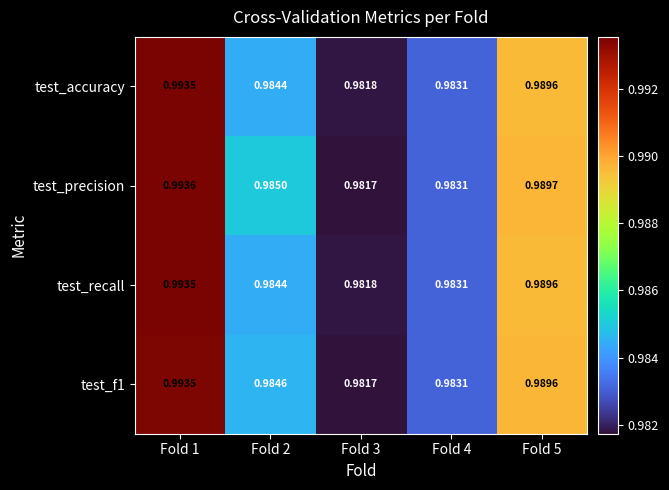

Which series has the largest range (max minus min)?

test_precision